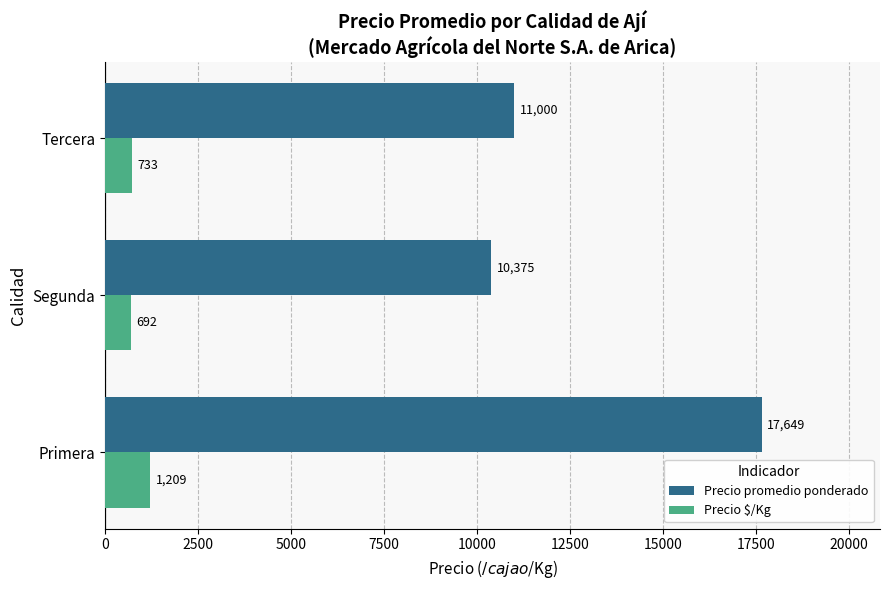

True or false: Precio $/Kg has a value of 1209 at Primera.

True